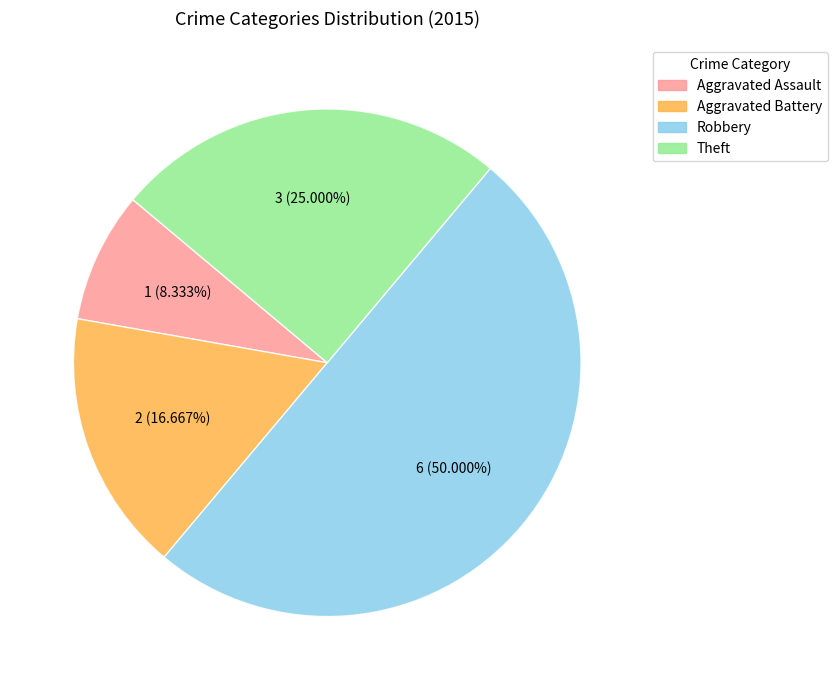

Between Theft and Aggravated Assault, which is larger?

Theft